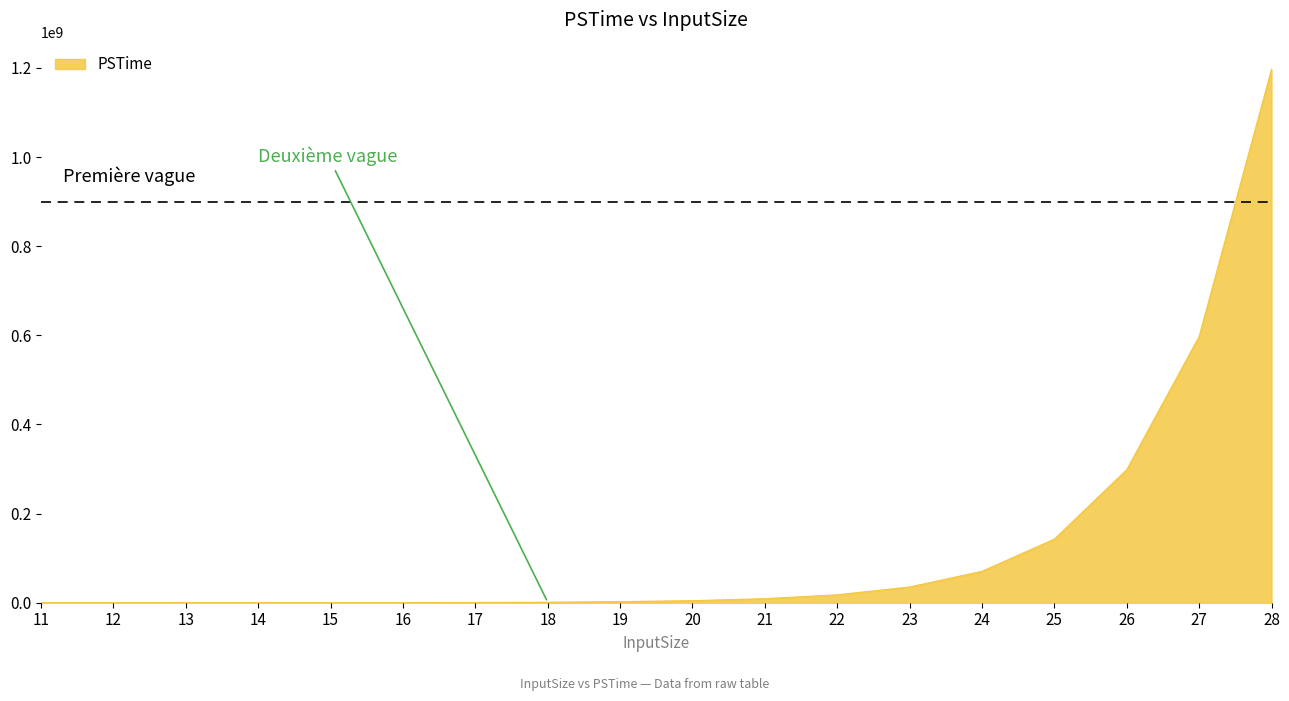

What is the greatest value displayed?

1196820000